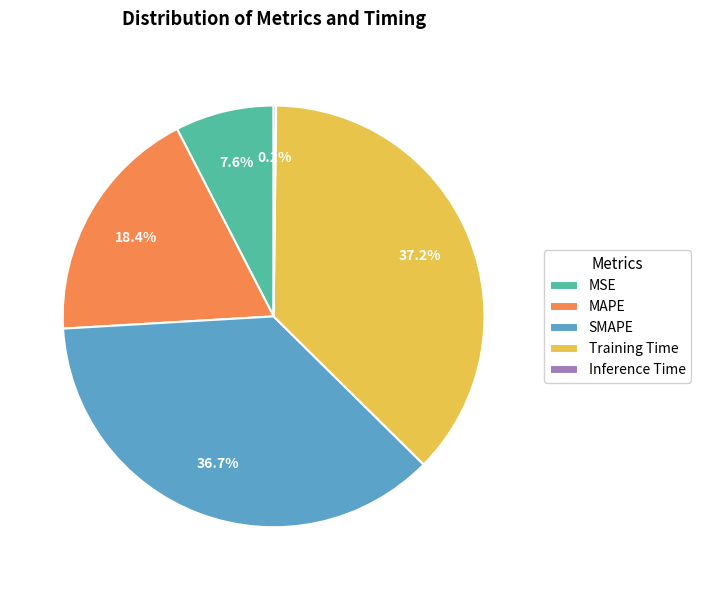

What is the total percentage of MSE and Training Time?

44.8%